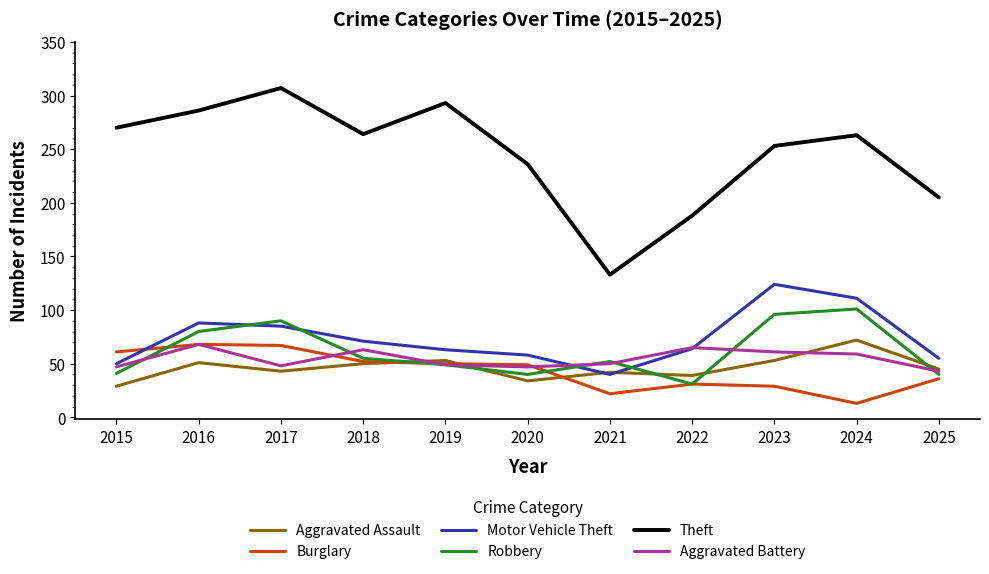

The value of Aggravated Assault at 2022 is 60. True or false?

False